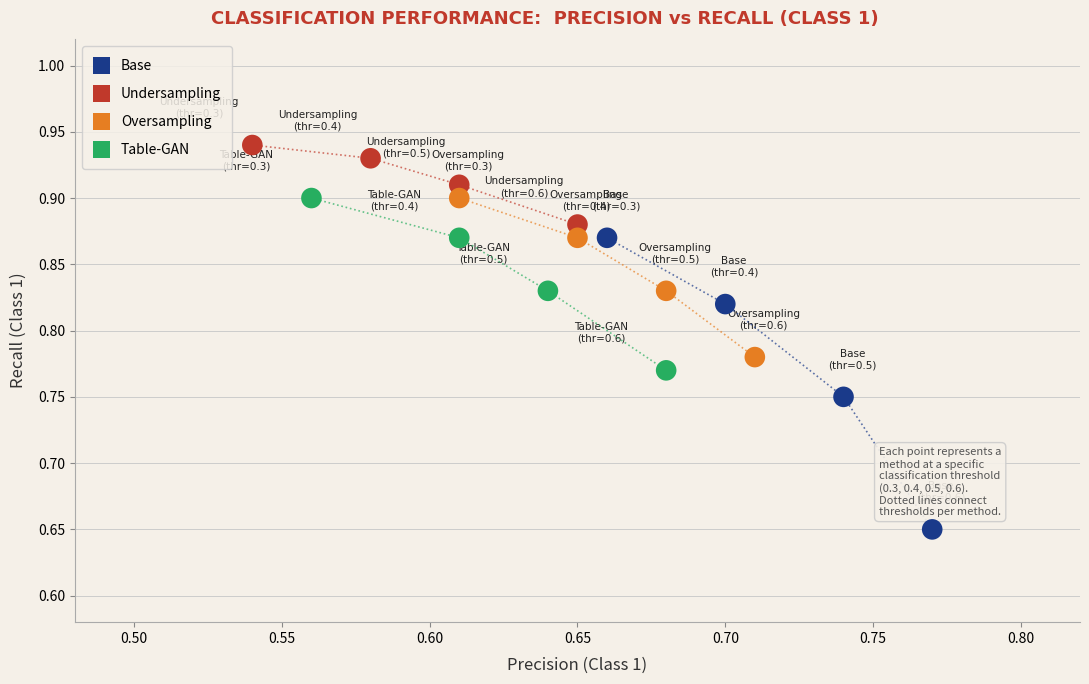

Which series contains the lowest Y value?

Base